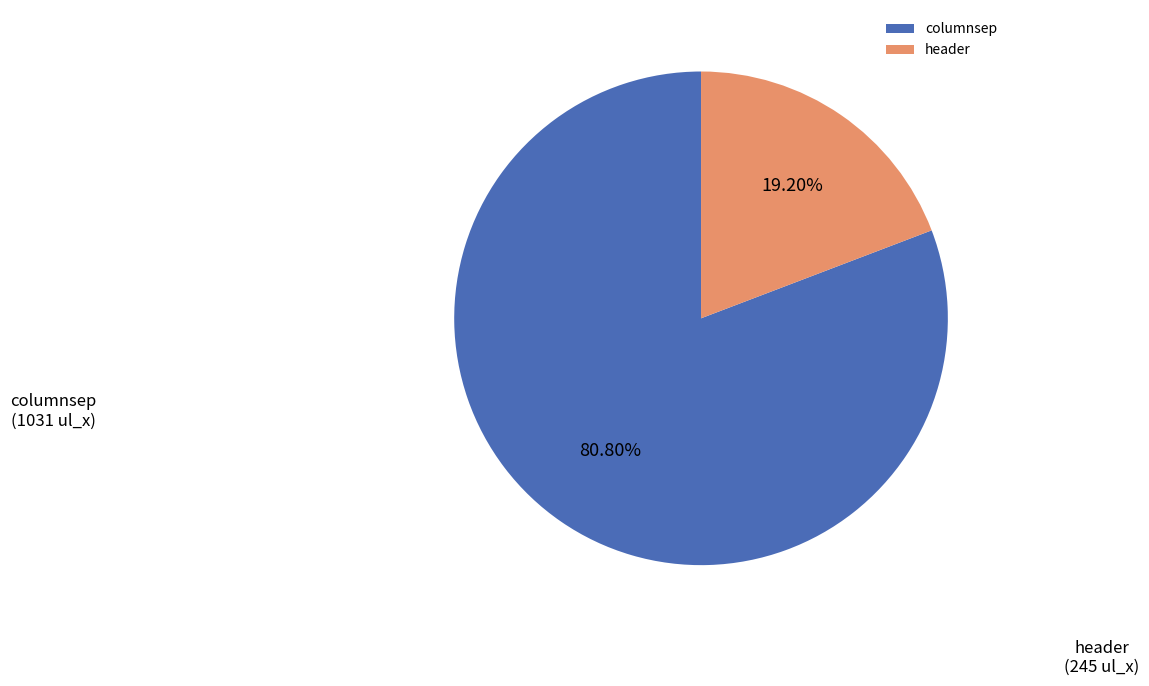

To the nearest percent, what is the difference between the largest and smallest slice percentages?

62%